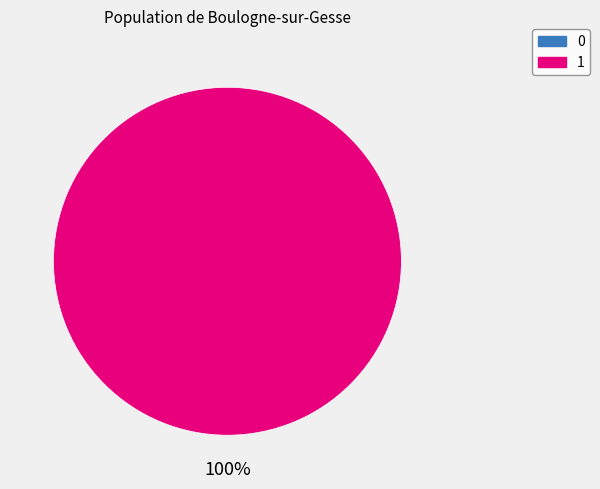

Which category has the biggest portion of the pie?

1